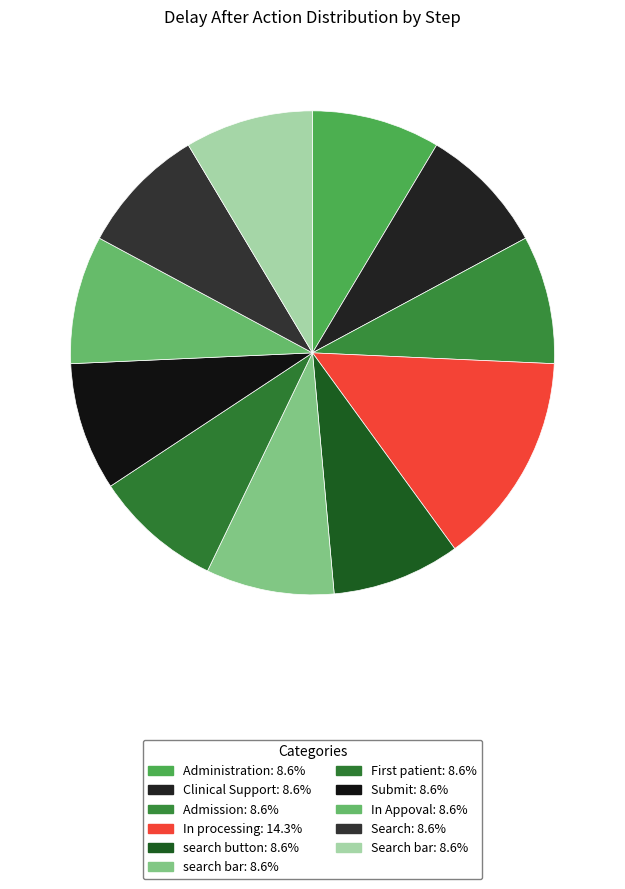

How many segments does this pie chart have?

11